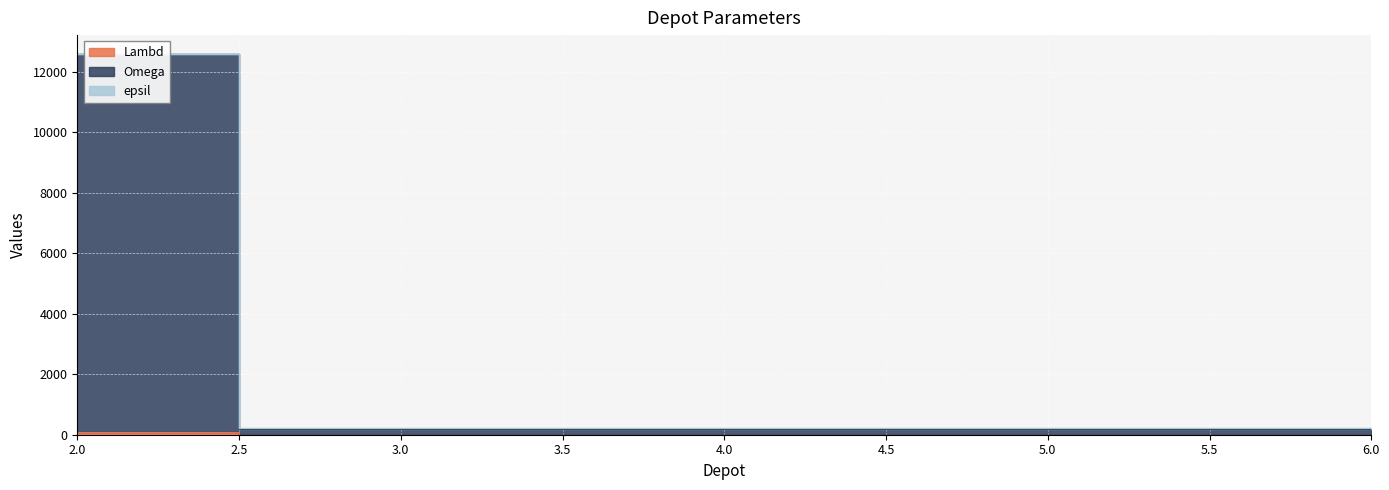

What is the sum of the epsil values at 2 and 4?

12783